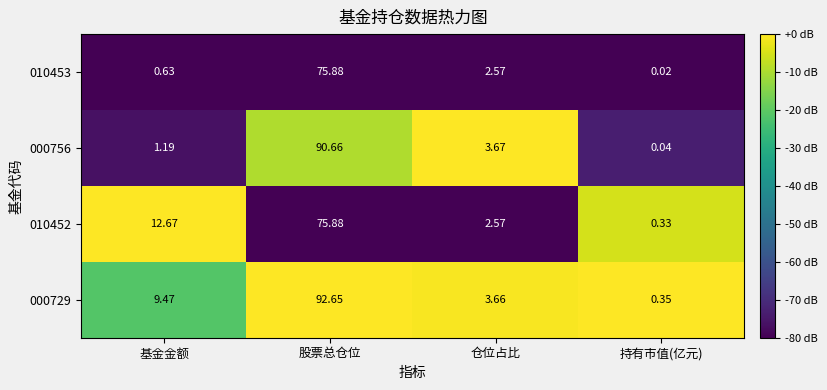

At which category is the sum across all series the highest?

股票总仓位